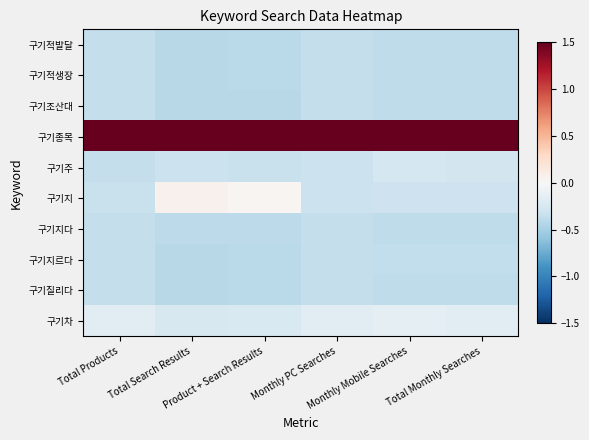

Reading right to left, extract all data points from this chart.

구기적발달: Total Monthly Searches=-0.4	Monthly Mobile Searches=-0.4	Monthly PC Searches=-0.4	Product + Search Results=-0.4	Total Search Results=-0.4	Total Products=-0.4
구기적생장: Total Monthly Searches=-0.4	Monthly Mobile Searches=-0.4	Monthly PC Searches=-0.4	Product + Search Results=-0.4	Total Search Results=-0.4	Total Products=-0.4
구기조산대: Total Monthly Searches=-0.4	Monthly Mobile Searches=-0.4	Monthly PC Searches=-0.4	Product + Search Results=-0.4	Total Search Results=-0.4	Total Products=-0.4
구기종목: Total Monthly Searches=1.5	Monthly Mobile Searches=1.5	Monthly PC Searches=1.5	Product + Search Results=1.5	Total Search Results=1.5	Total Products=1.5
구기주: Total Monthly Searches=-0.3	Monthly Mobile Searches=-0.3	Monthly PC Searches=-0.3	Product + Search Results=-0.3	Total Search Results=-0.3	Total Products=-0.4
구기지: Total Monthly Searches=-0.3	Monthly Mobile Searches=-0.3	Monthly PC Searches=-0.3	Product + Search Results=0.0	Total Search Results=0.1	Total Products=-0.3
구기지다: Total Monthly Searches=-0.4	Monthly Mobile Searches=-0.4	Monthly PC Searches=-0.4	Product + Search Results=-0.4	Total Search Results=-0.4	Total Products=-0.4
구기지르다: Total Monthly Searches=-0.4	Monthly Mobile Searches=-0.4	Monthly PC Searches=-0.4	Product + Search Results=-0.4	Total Search Results=-0.4	Total Products=-0.4
구기질리다: Total Monthly Searches=-0.4	Monthly Mobile Searches=-0.4	Monthly PC Searches=-0.4	Product + Search Results=-0.4	Total Search Results=-0.4	Total Products=-0.4
구기차: Total Monthly Searches=-0.2	Monthly Mobile Searches=-0.1	Monthly PC Searches=-0.2	Product + Search Results=-0.2	Total Search Results=-0.2	Total Products=-0.2